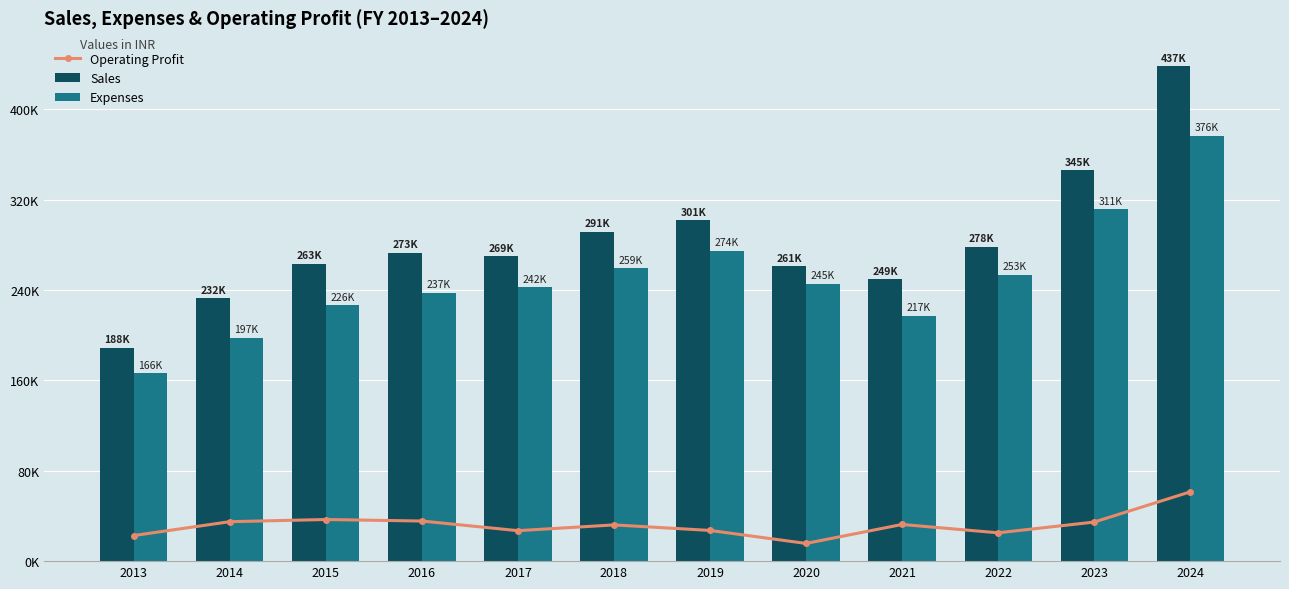

Which series has the widest spread of values?

Sales